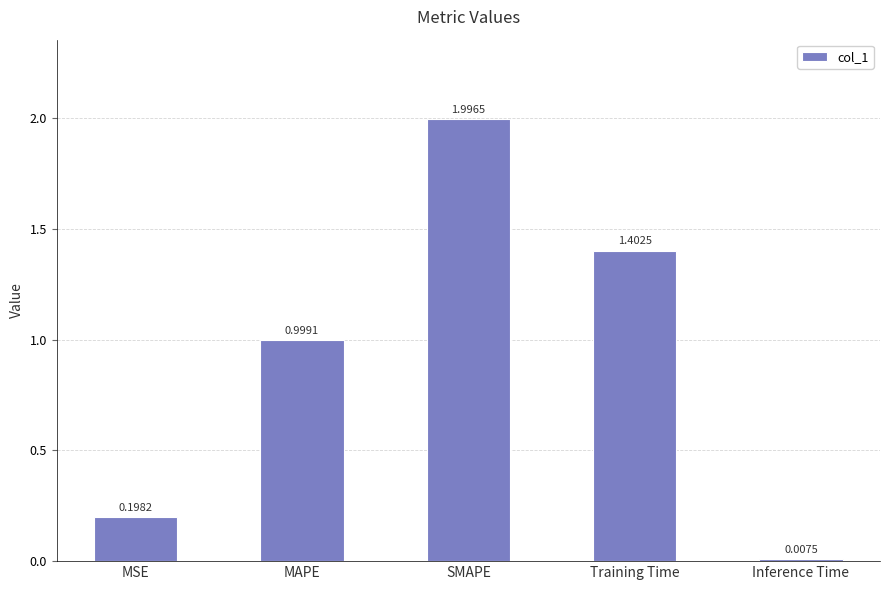

What is the approximate value at MAPE?

1.0